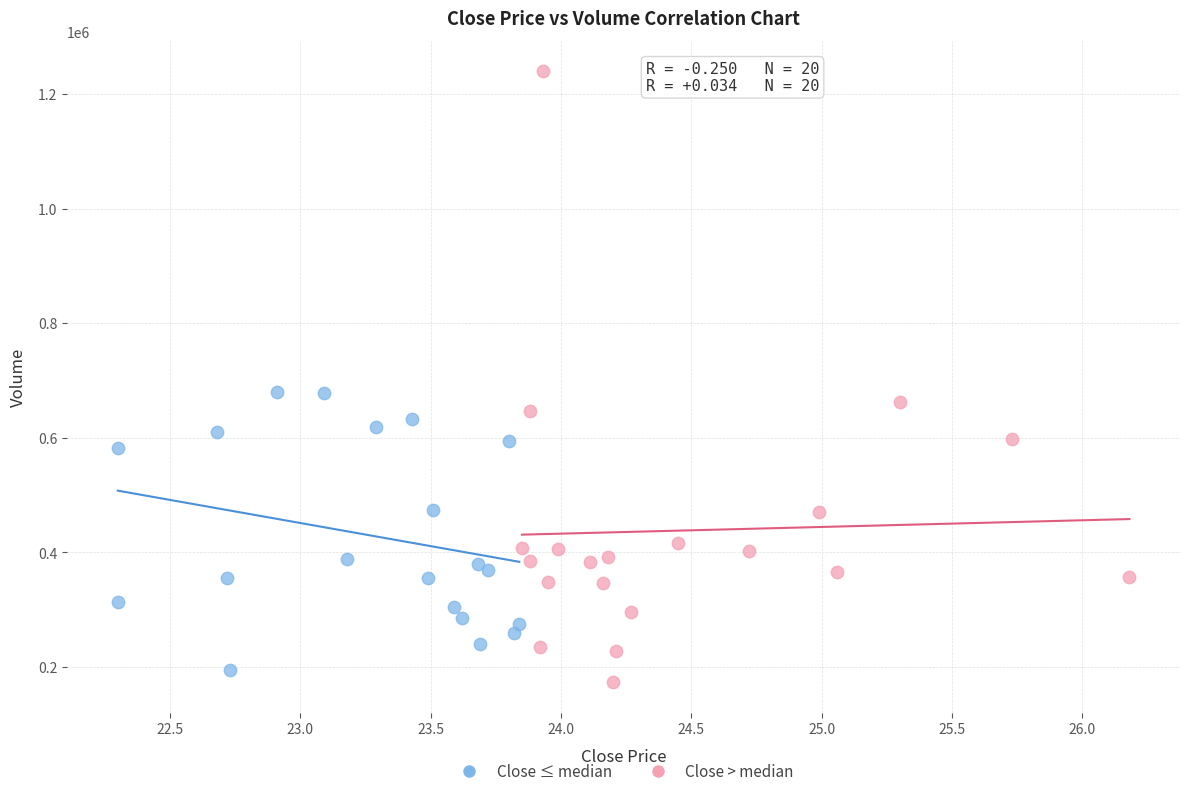

Which series contains the highest Y value?

Close > median